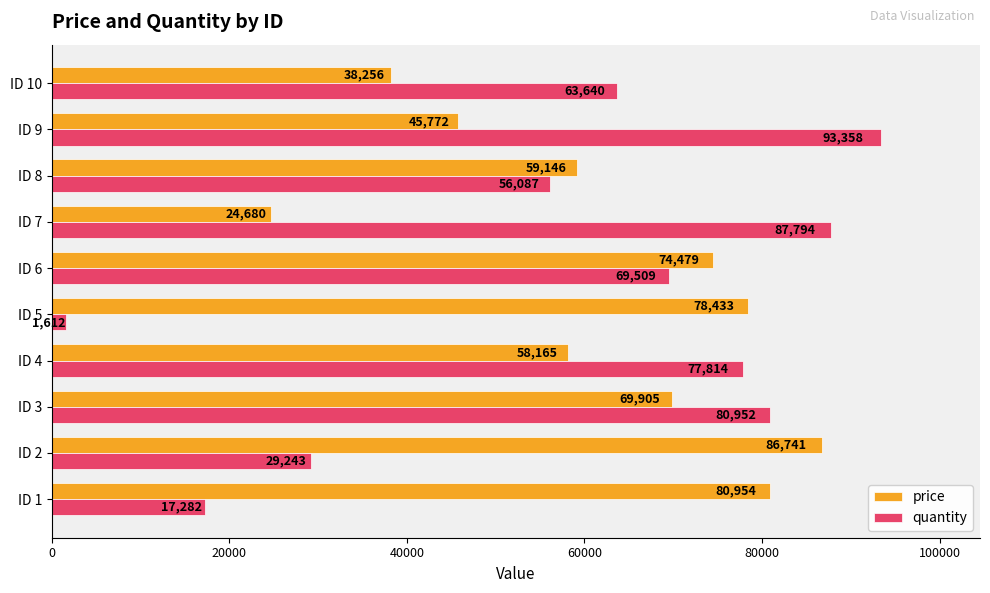

The quantity series shows 10783 at ID 2. True or false?

False